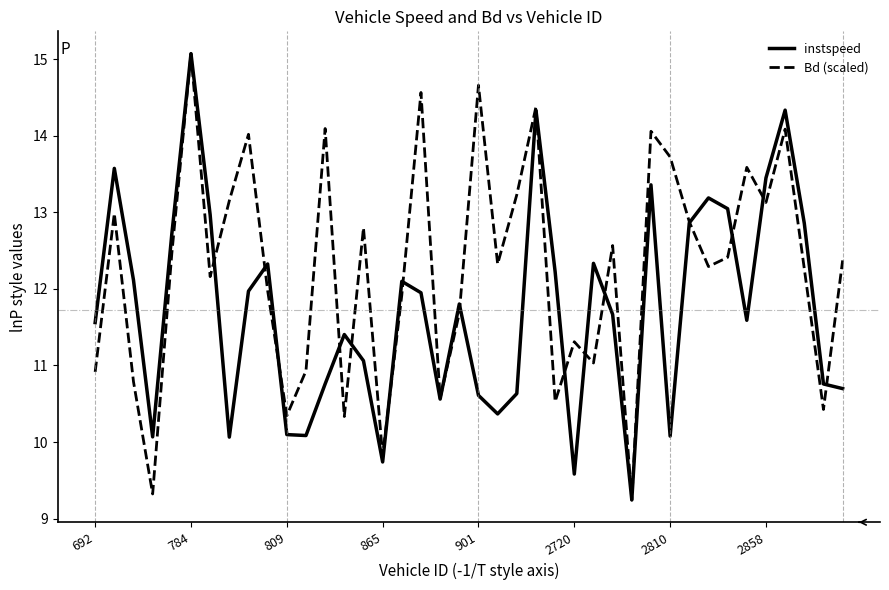

What are all the series names shown in the legend?

instspeed, Bd (scaled)